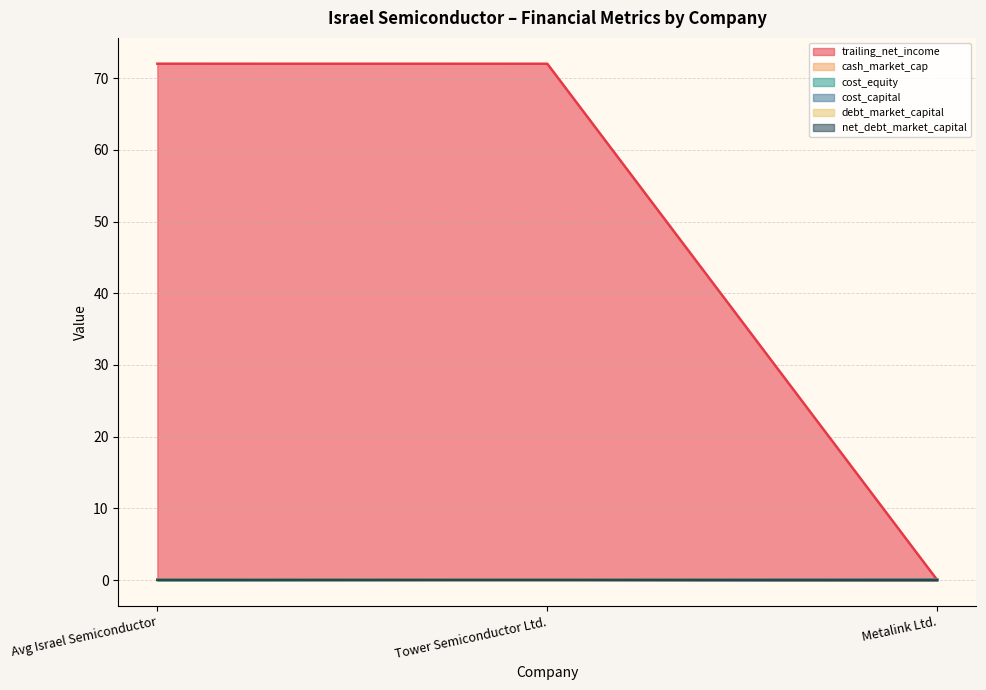

What are all the series names shown in the legend?

trailing_net_income, cash_market_cap, cost_equity, cost_capital, debt_market_capital, net_debt_market_capital